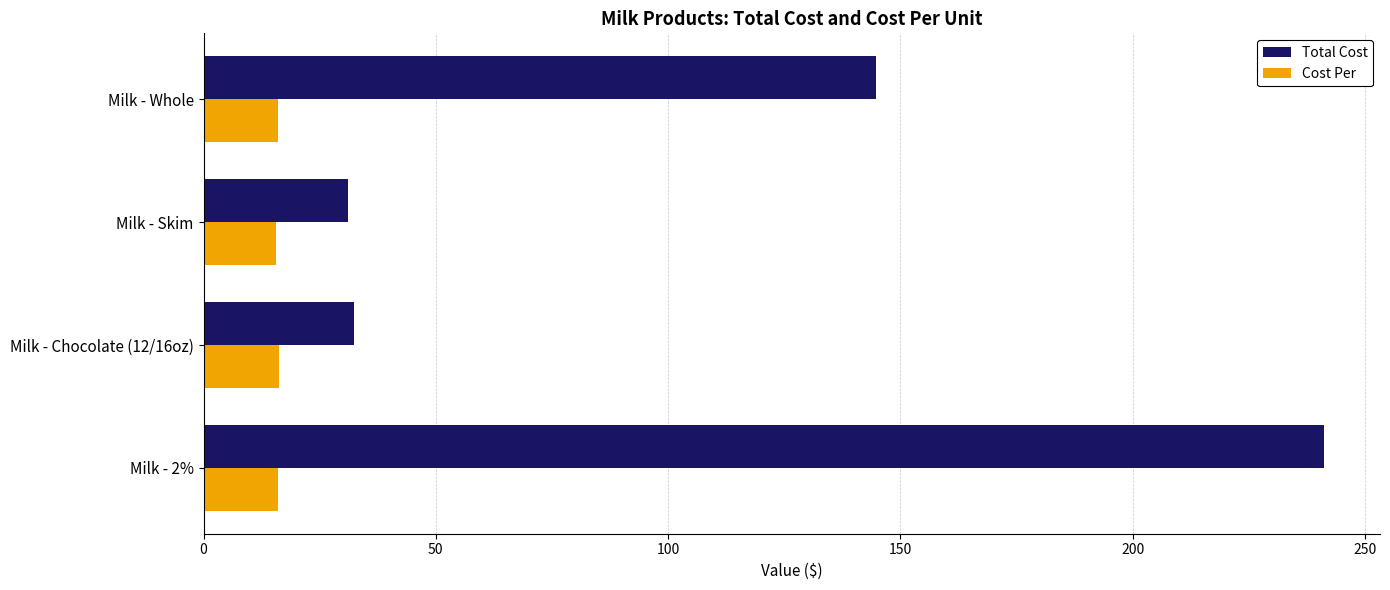

The Total Cost series shows 45.6 at Milk - Skim. True or false?

False